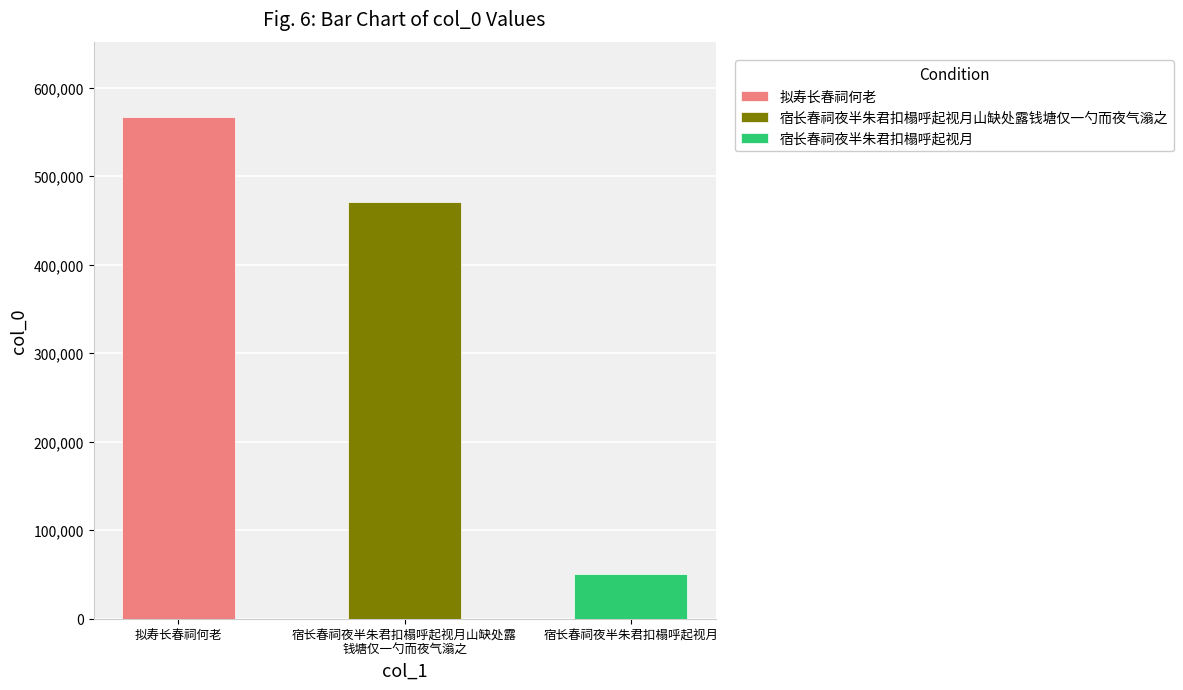

What value does the data have at 拟寿长春祠何老, to the nearest 50?

566750